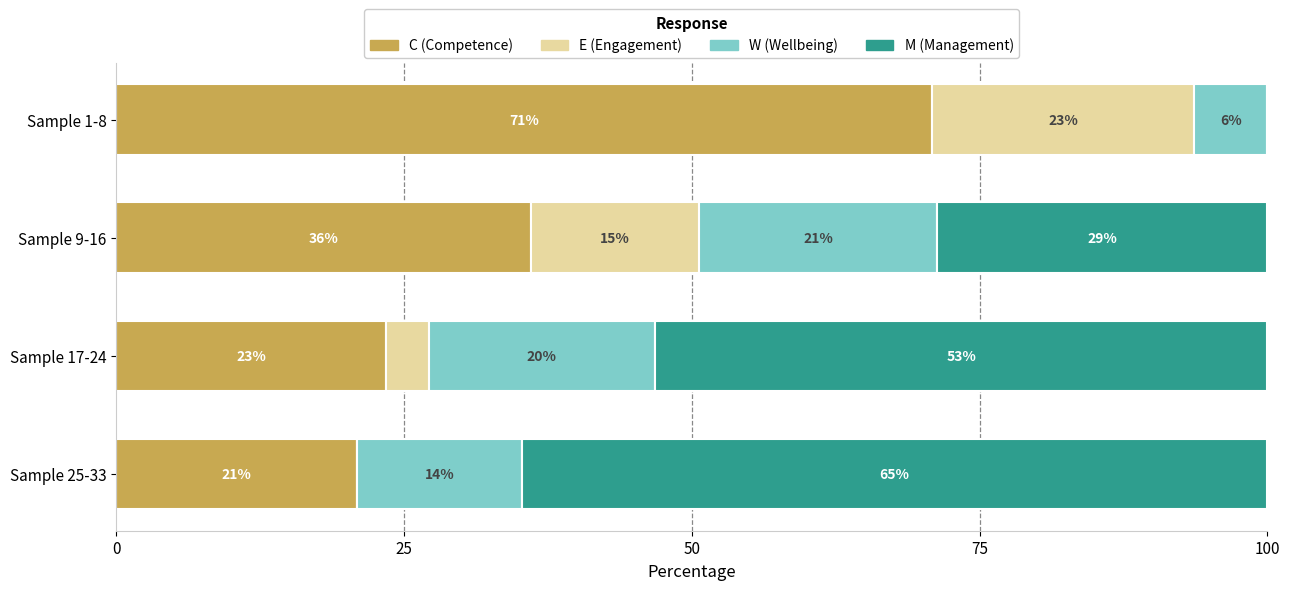

What is the value of the C (Competence) bar at the 3rd from the left?

23.4